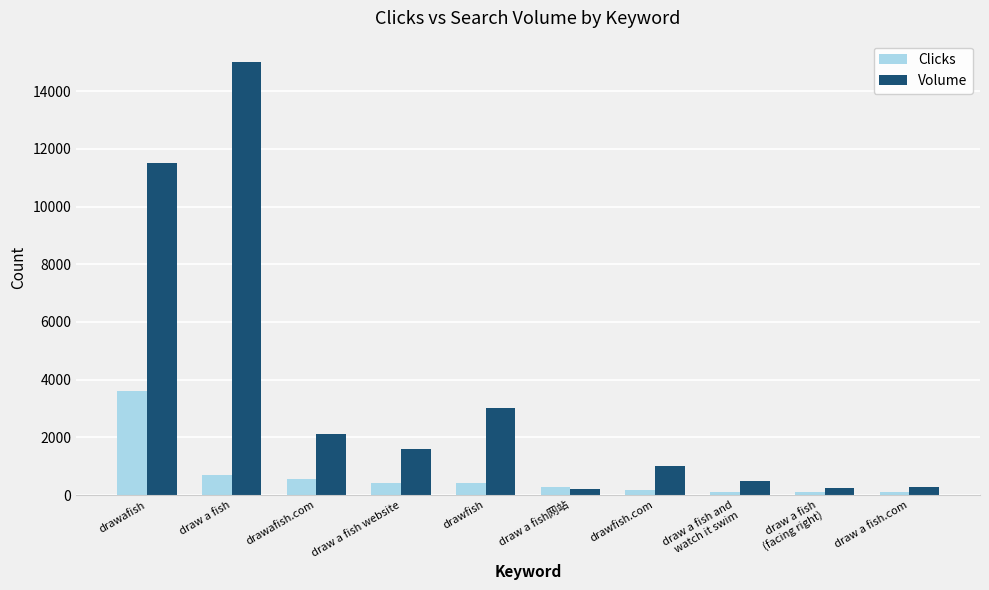

At which category does the chart reach its peak across all series?

draw a fish